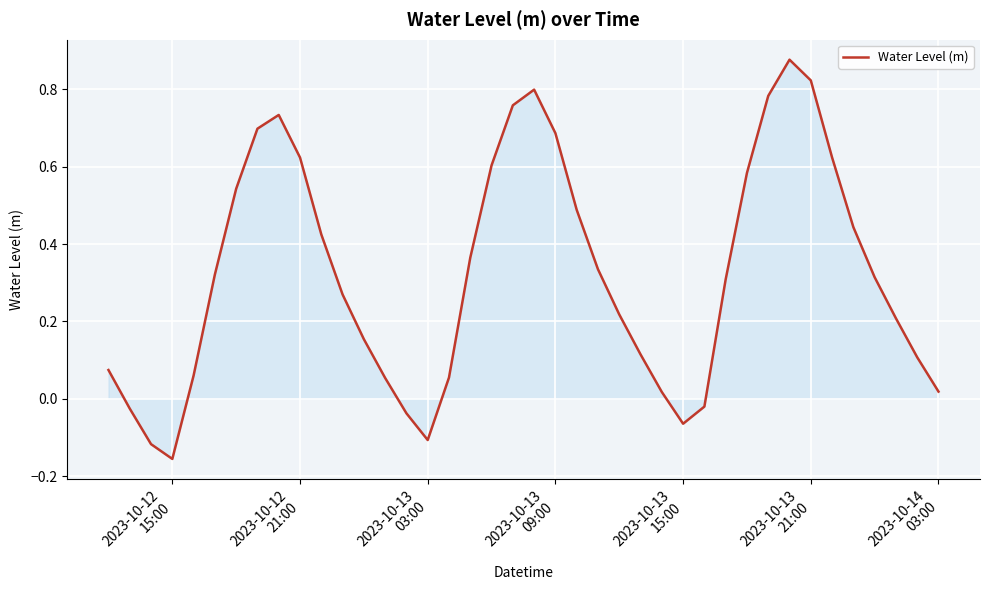

What is the value of the 25th point from the left?

0.2